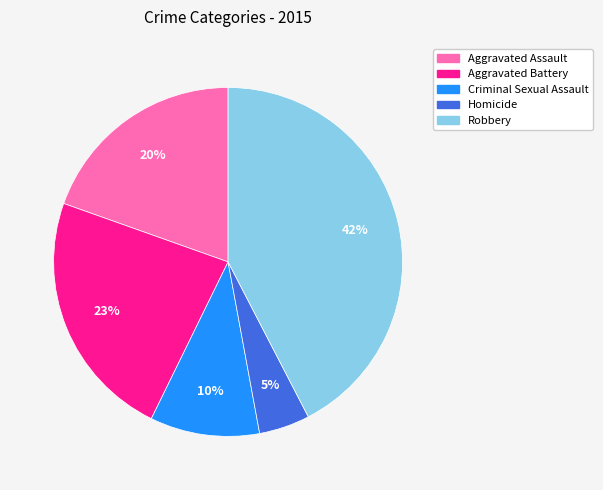

Rank the categories by value from highest to lowest.

Robbery, Aggravated Battery, Aggravated Assault, Criminal Sexual Assault, Homicide